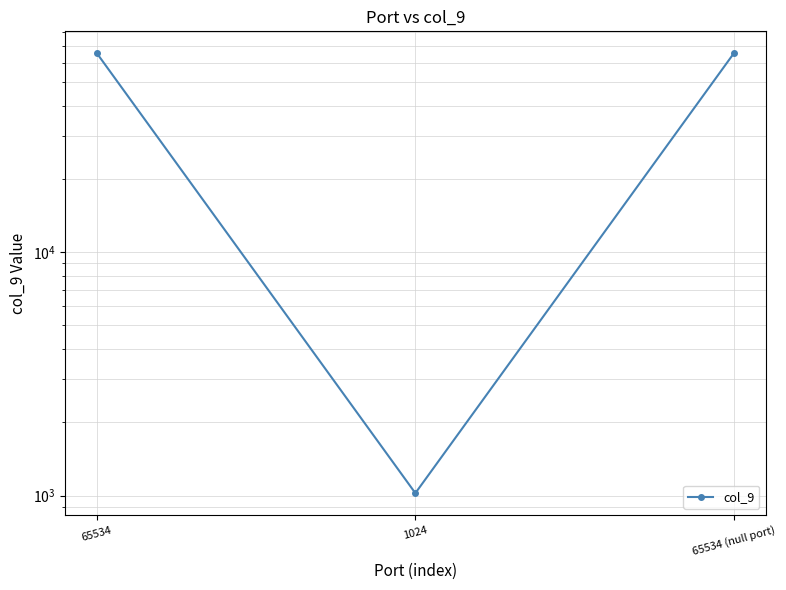

Which has a higher value, 65534 or 65534 (null port)?

65534